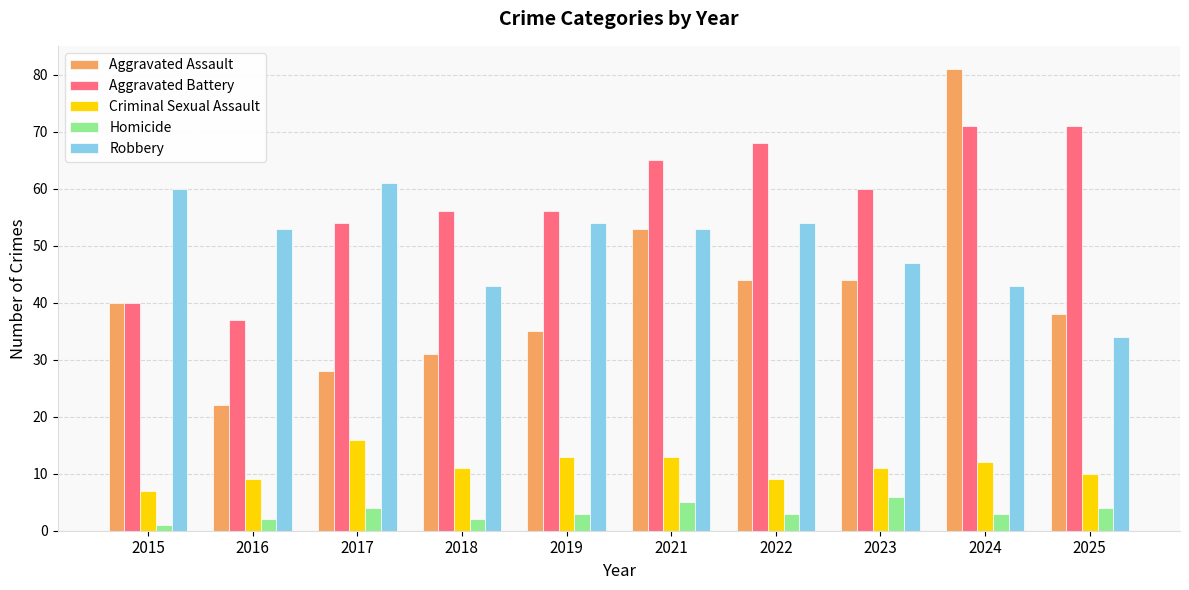

The Robbery series shows 69 at 2016. True or false?

False